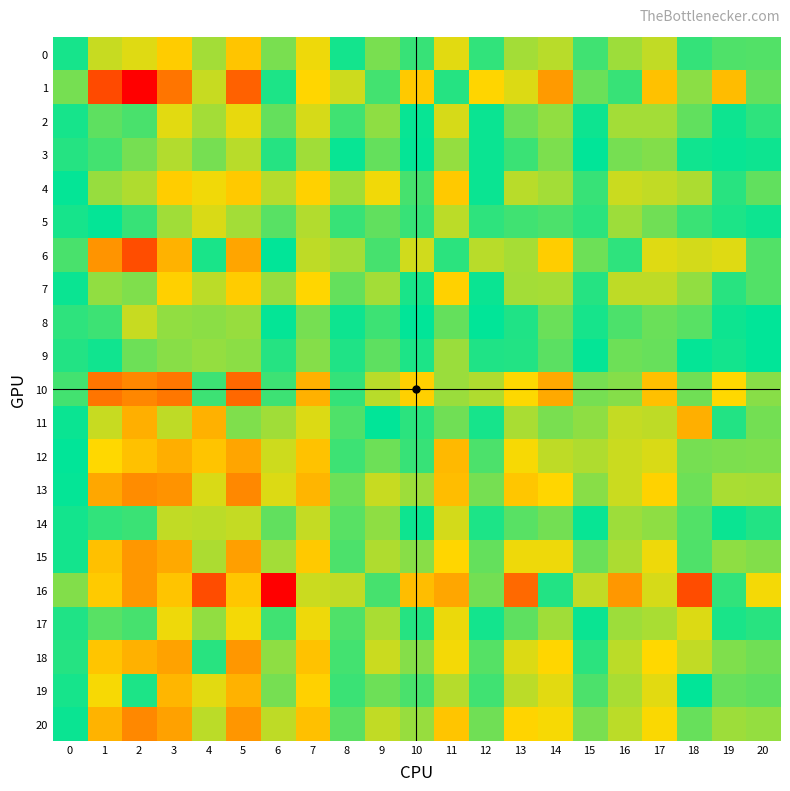

At how many categories does at least one series exceed 0?

21